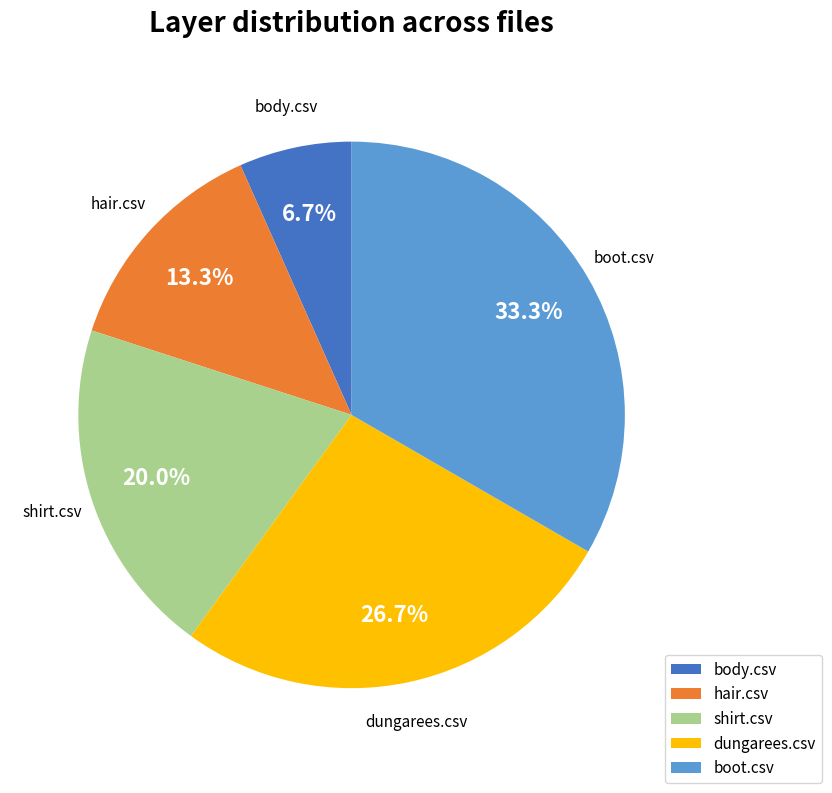

Is there any slice that represents more than half of the pie?

No